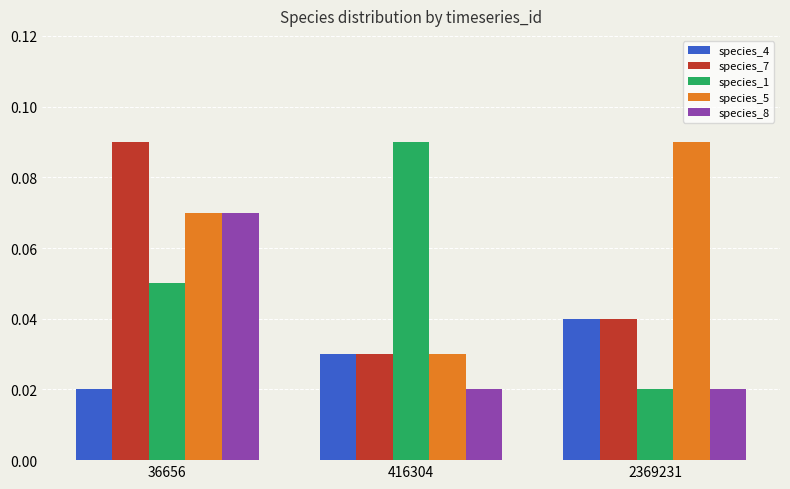

Count the species_8 values in the range 0 to 1.

3